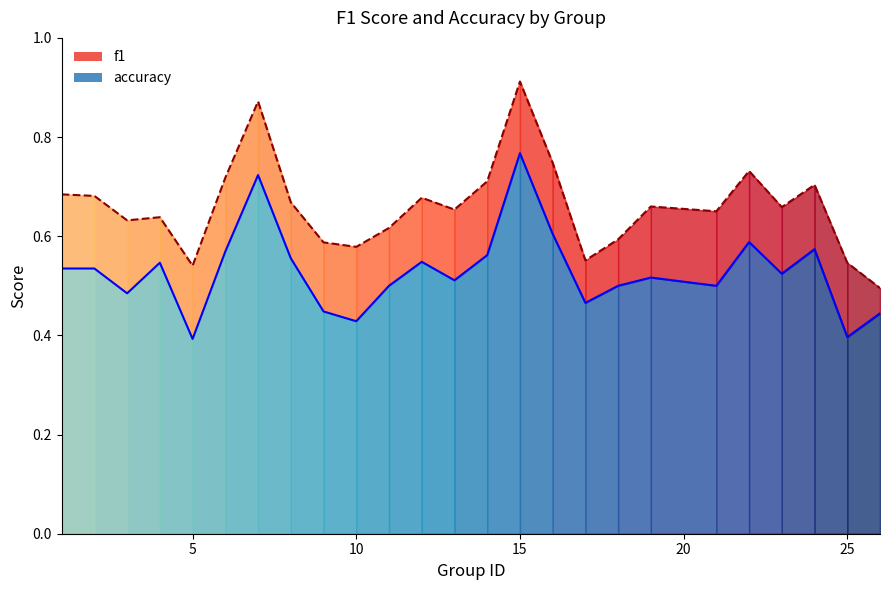

Reading left to right, what are all the values shown in this chart?

f1: 1=0.7	2=0.7	3=0.6	4=0.6	5=0.5	6=0.7	7=0.9	8=0.7	9=0.6	10=0.6	11=0.6	12=0.7	13=0.7	14=0.7	15=0.9	16=0.7	17=0.6	18=0.6	19=0.7	21=0.7	22=0.7	23=0.7	24=0.7	25=0.5	26=0.5
accuracy: 1=0.5	2=0.5	3=0.5	4=0.5	5=0.4	6=0.6	7=0.7	8=0.6	9=0.4	10=0.4	11=0.5	12=0.5	13=0.5	14=0.6	15=0.8	16=0.6	17=0.5	18=0.5	19=0.5	21=0.5	22=0.6	23=0.5	24=0.6	25=0.4	26=0.4